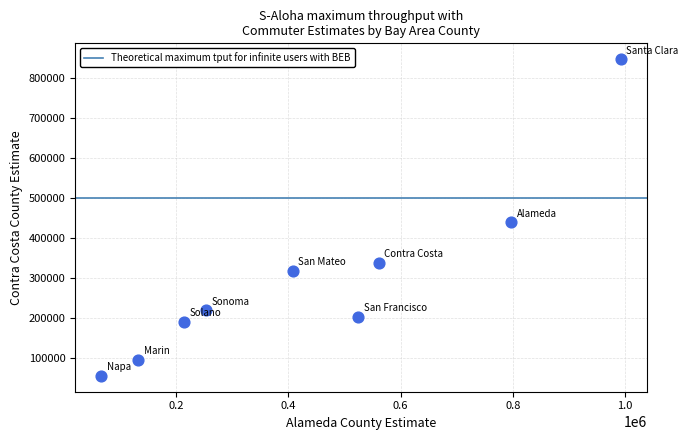

What Y value in the scatter plot is closest to 452048?

440033